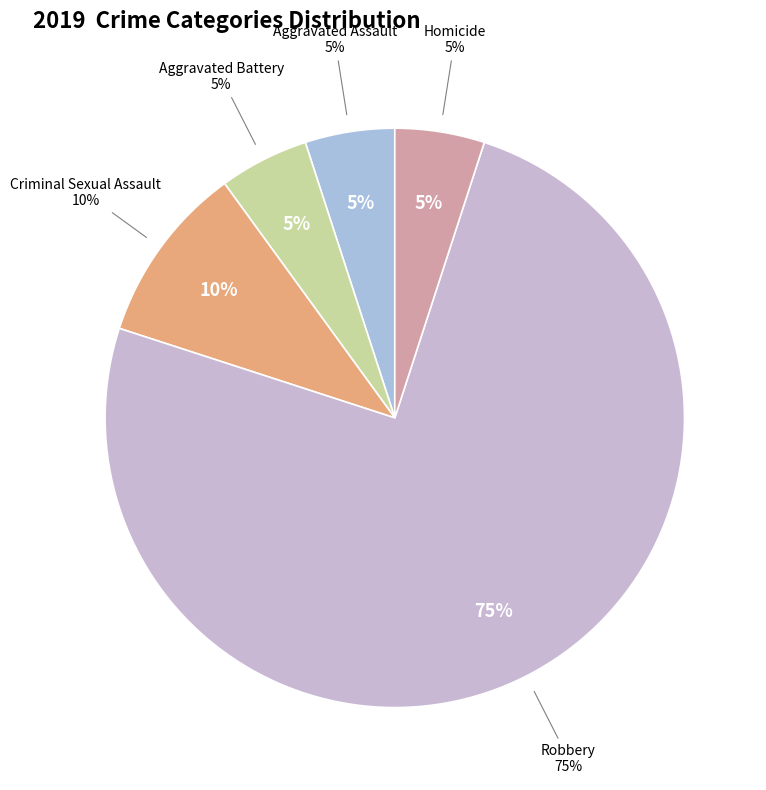

To the nearest percent, what is the average slice percentage?

20%